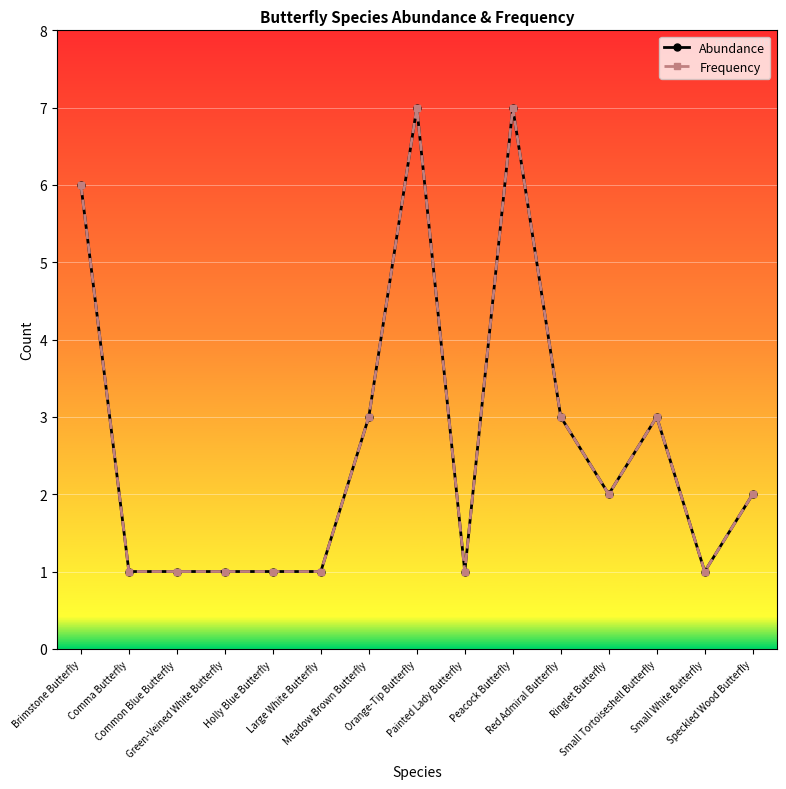

How many lines are shown in the chart?

2